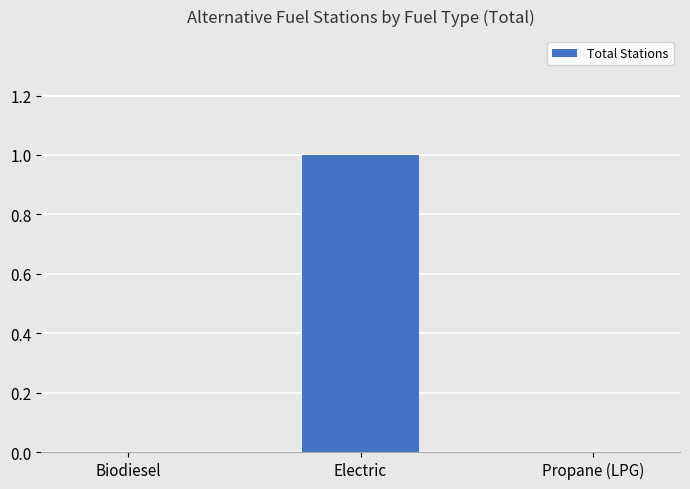

Which has a higher value, Propane (LPG) or Electric?

Electric